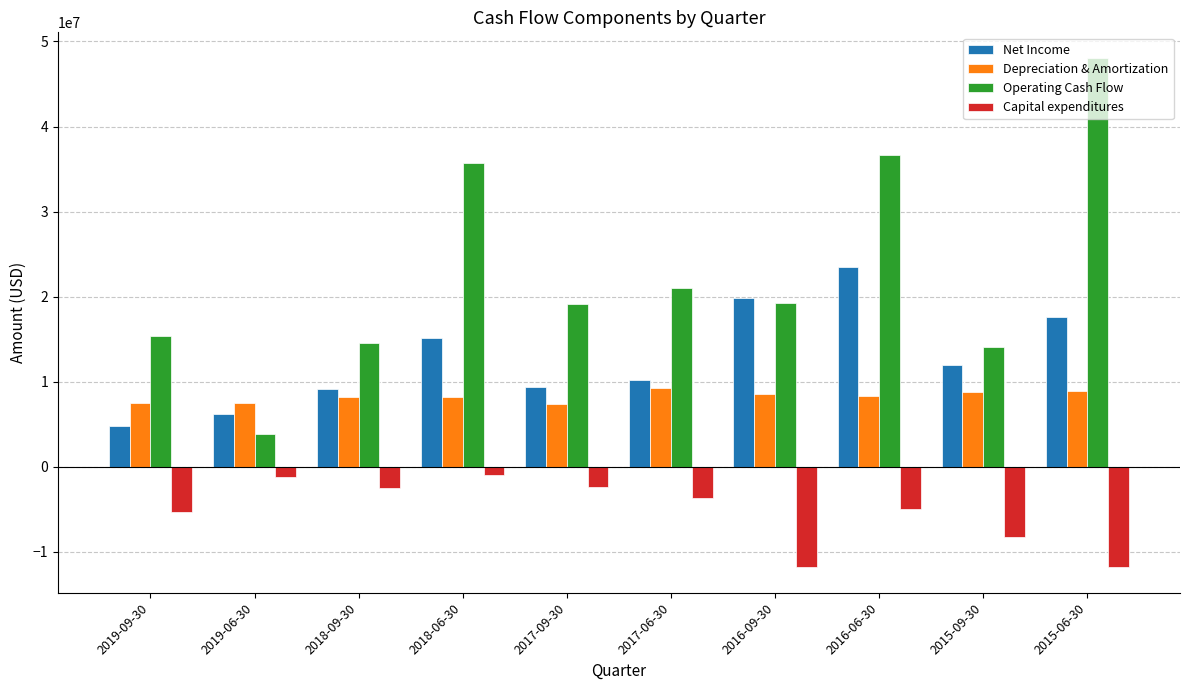

How many data points in Net Income are less than 11963000?

5